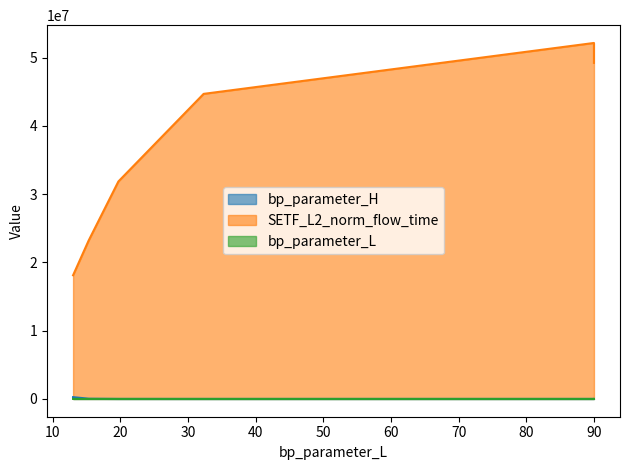

Is the value of bp_parameter_H at 13.0 greater than the value of SETF_L2_norm_flow_time at 13.0?

No